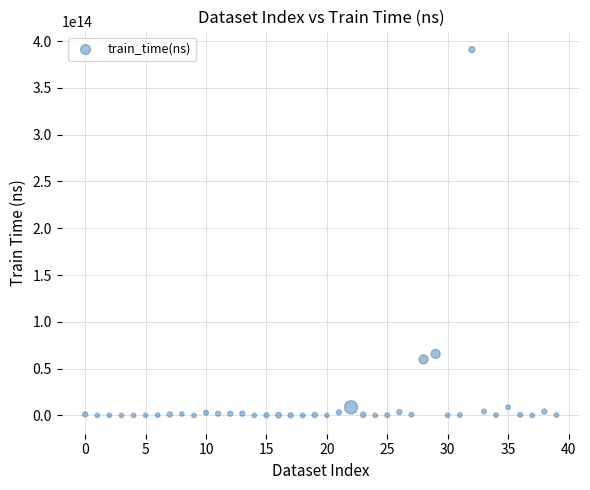

What Y value in the scatter plot is closest to 195458954834338?

65843238304809